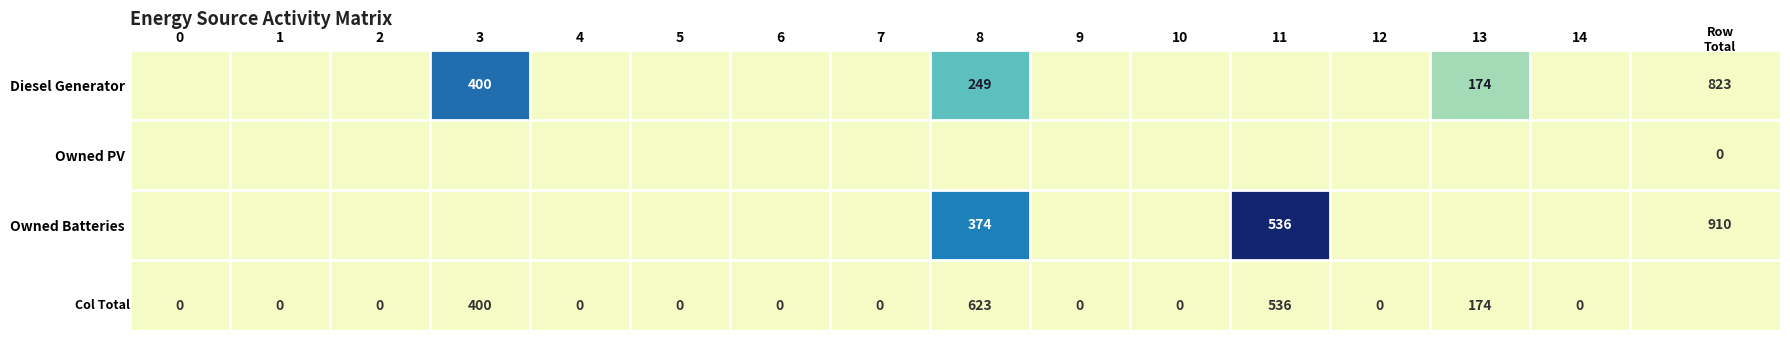

Is it true that Diesel Generator equals 347 at 8?

False